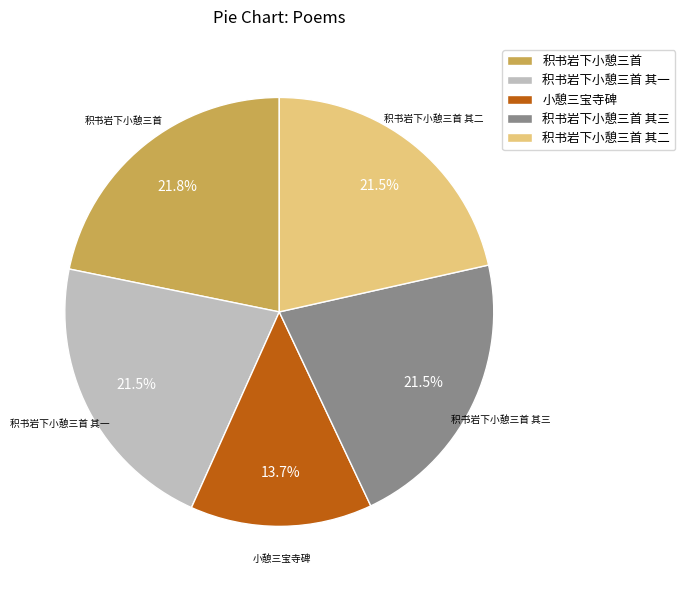

Is there a majority slice in this chart?

No